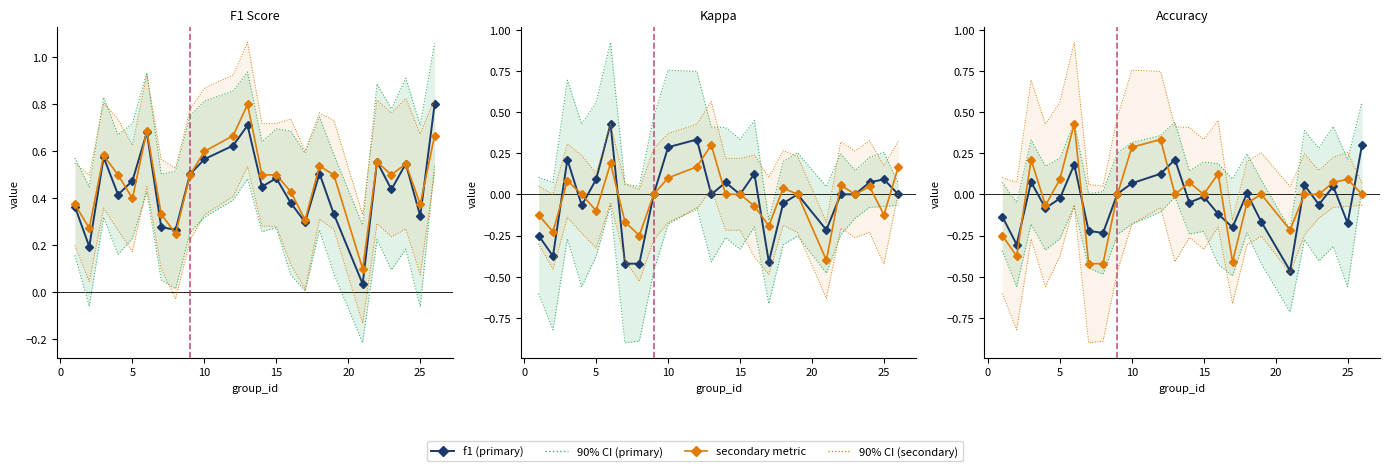

What is the average value of the f1 series?

0.5